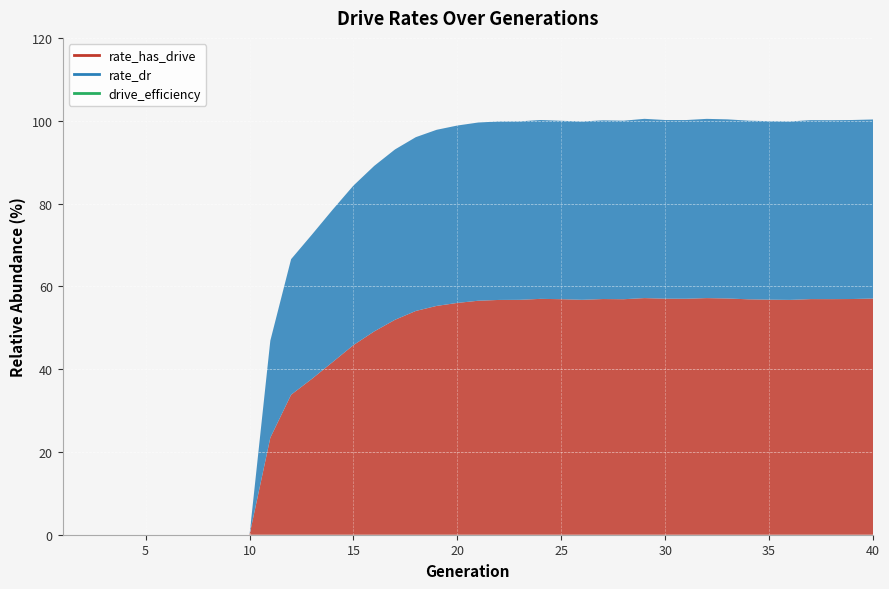

True or false: rate_dr has a value of 0.4 at 22.

True